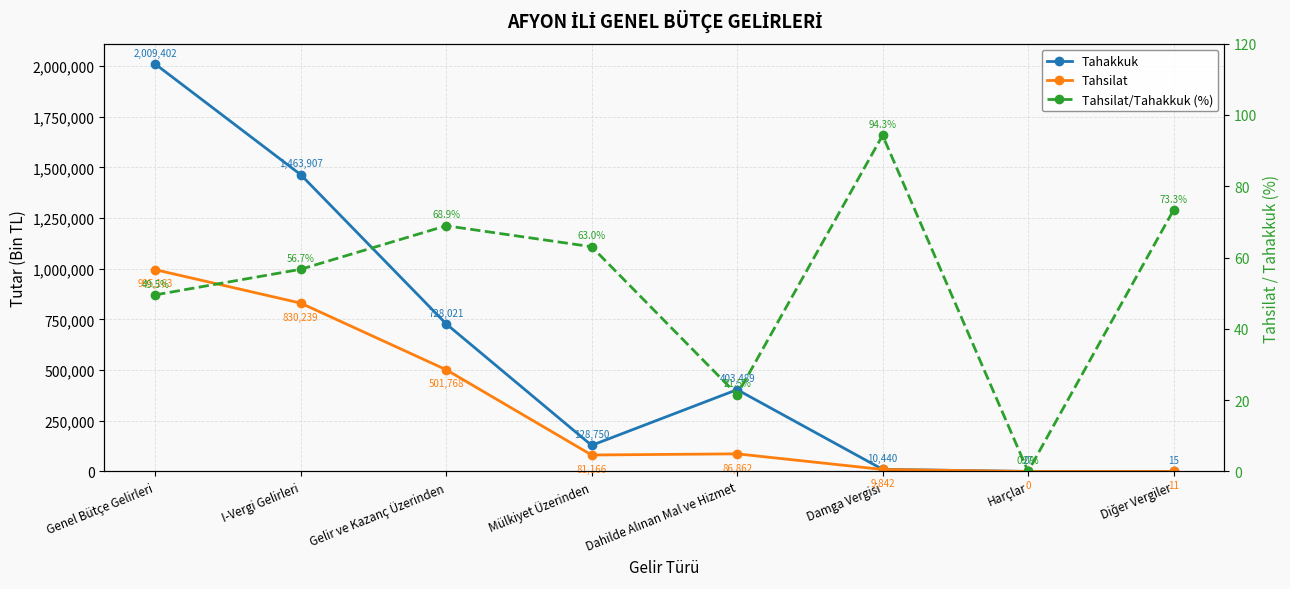

What are all the series names shown in the legend?

Tahakkuk, Tahsilat, Tahsilat/Tahakkuk (%)